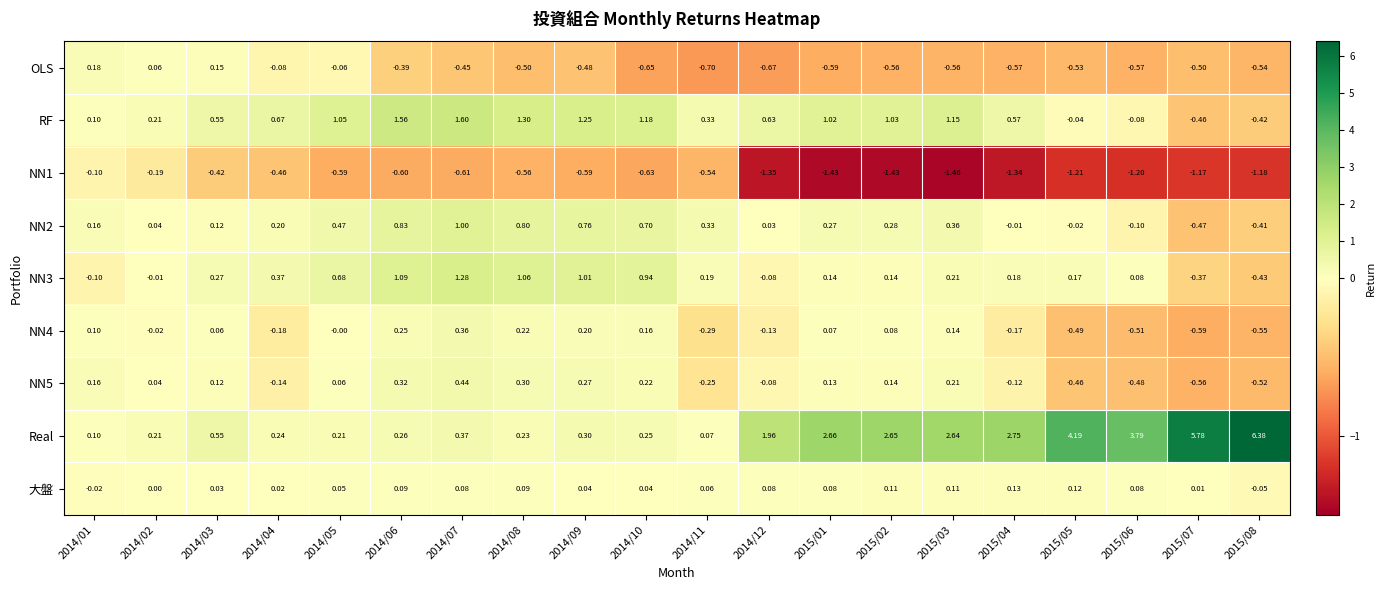

Which series changed the most between 2014/02 and 2015/01?

Real